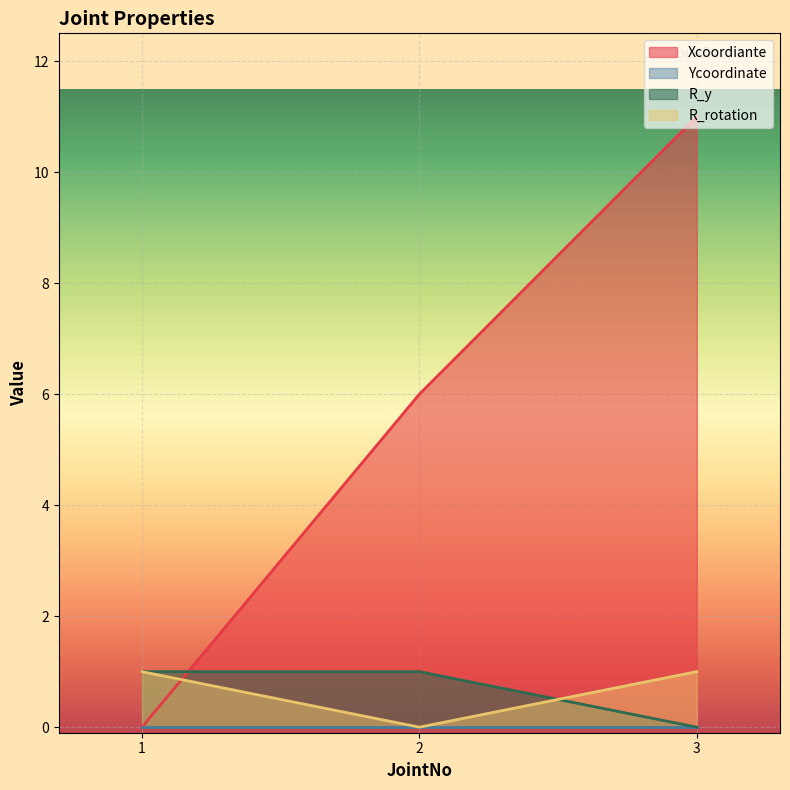

List the labels in order of Xcoordiante value, largest first.

3, 2, 1